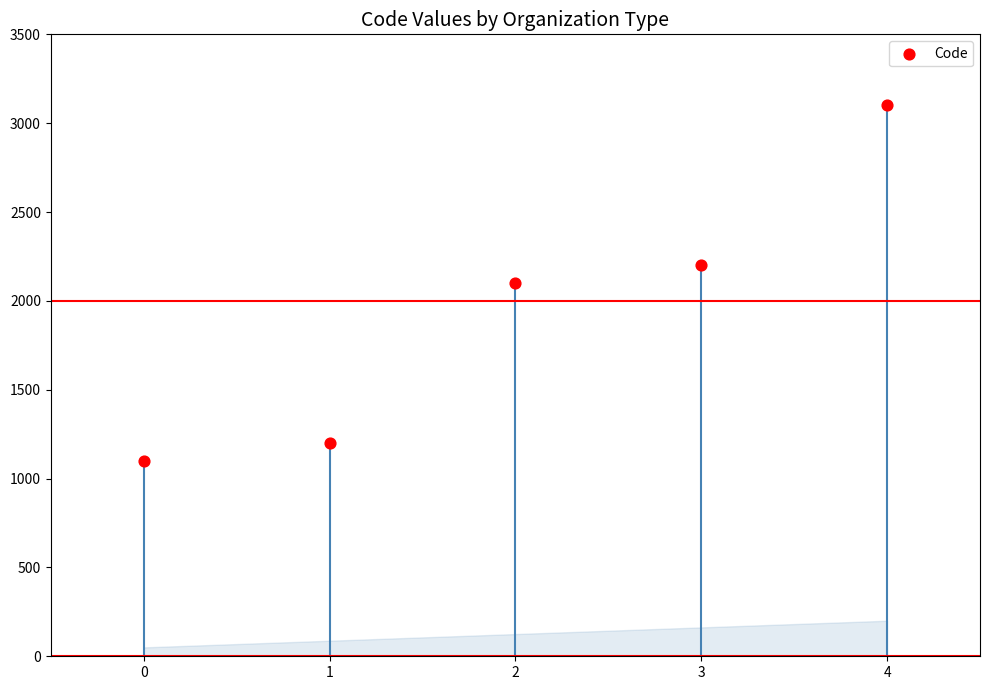

What is the range of Y values (max minus min)?

2000